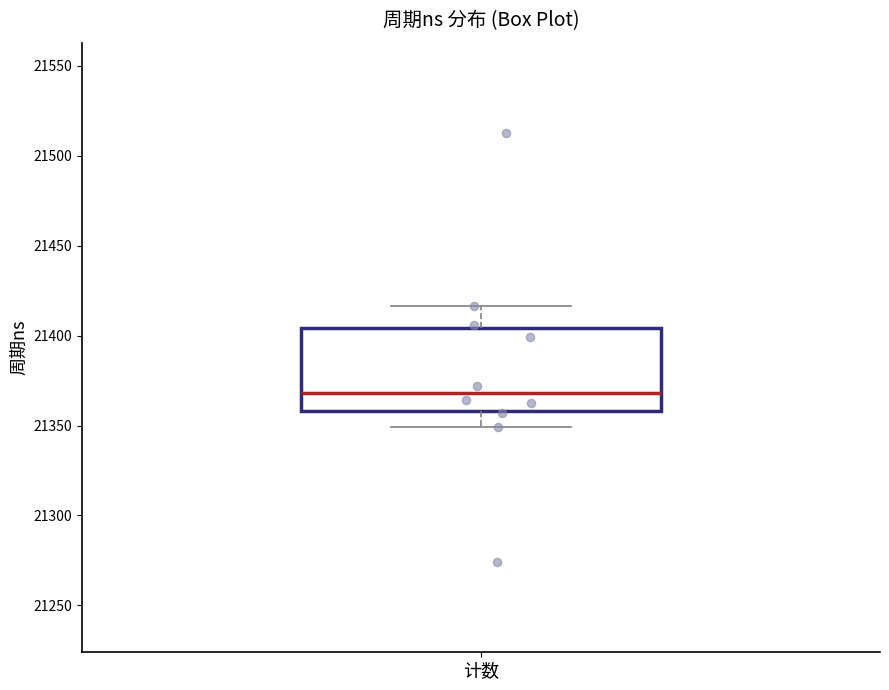

Read this box plot against the y-axis: the position of the median line, the range covered by the box, and the ends of both whiskers. The values are not printed on the chart, so give them approximately, as read against the axis.

median 21370, box 21360 to 21405, whiskers 21350 to 21415